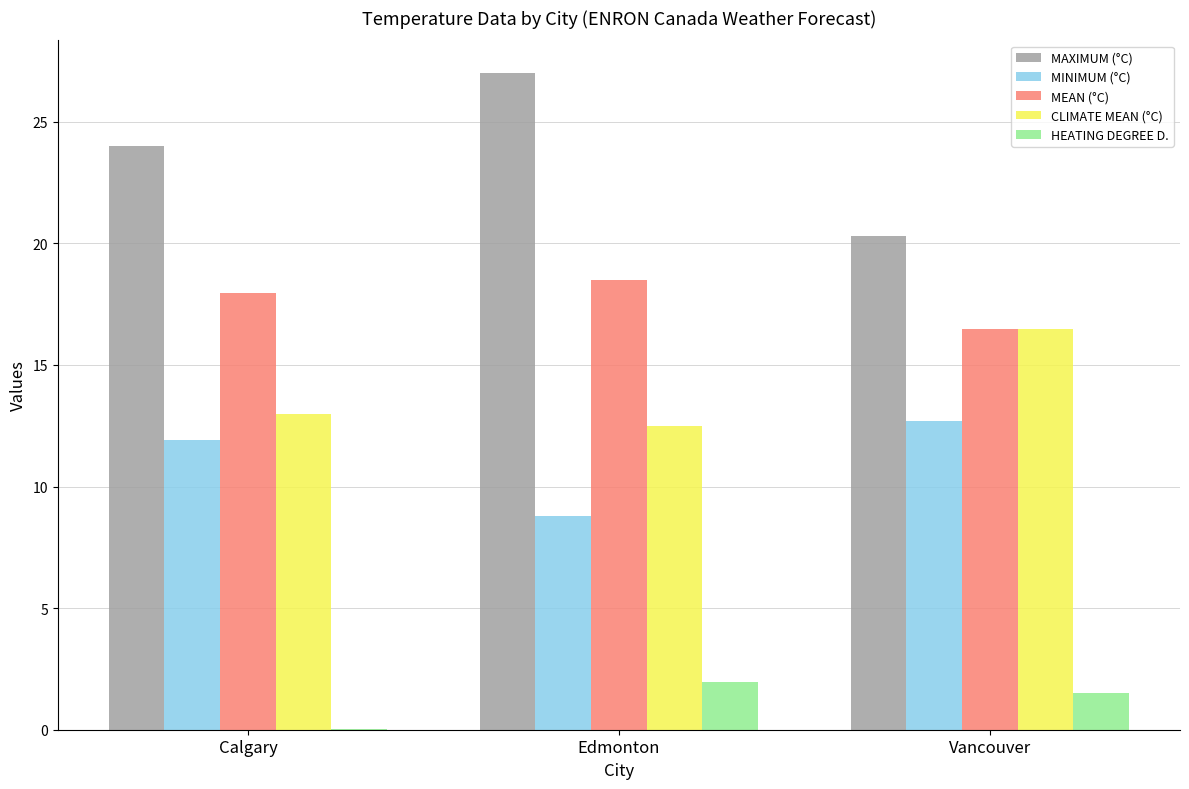

Which series changed the most between Edmonton and Vancouver?

MAXIMUM (°C)